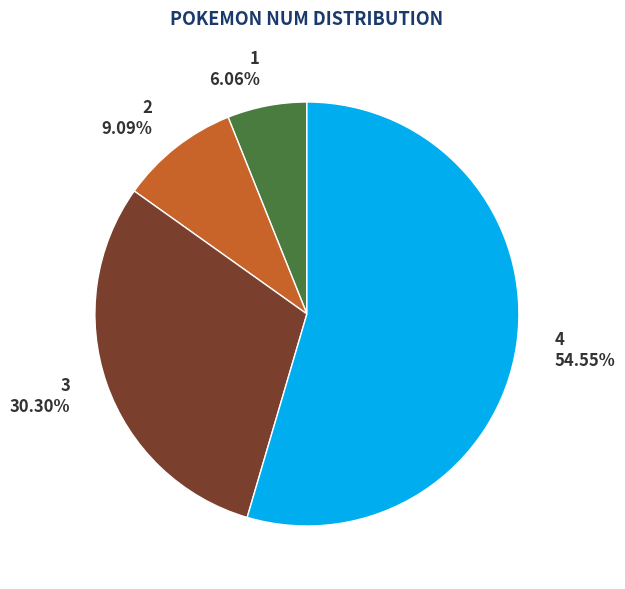

Between 1 and 3, which is larger?

3